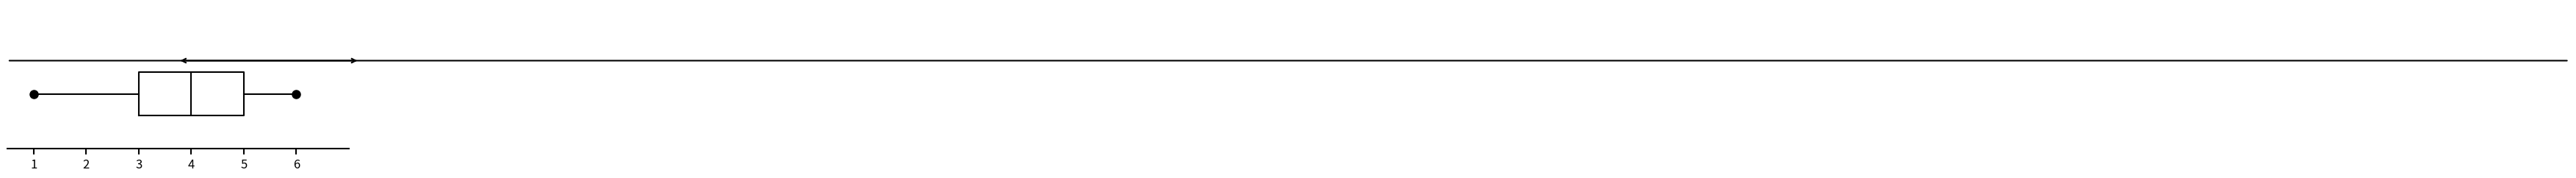

Read this box plot against the x-axis: the position of the median line, the range covered by the box, and the ends of both whiskers. The values are not printed on the chart, so give them approximately, as read against the axis.

median 4, box 3 to 5, whiskers 1 to 6